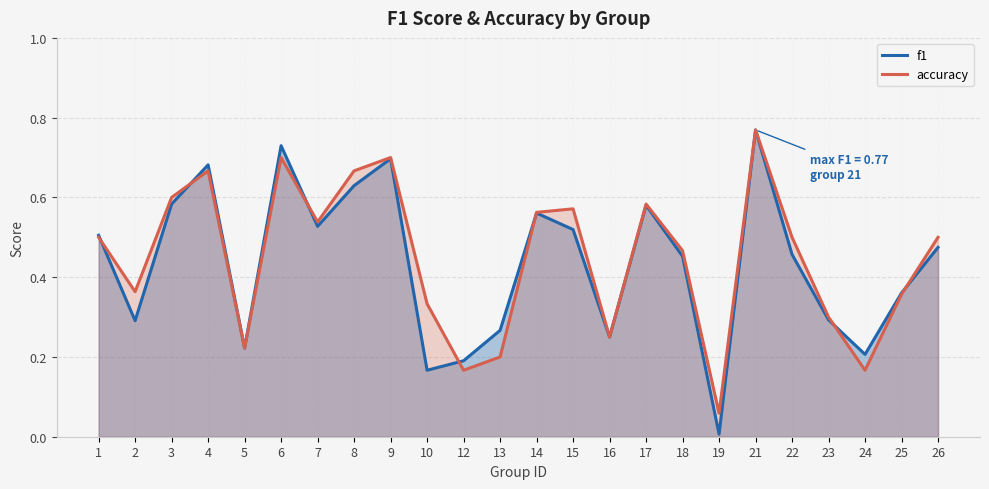

What is the value of the accuracy point at the 3rd from the left?

0.6